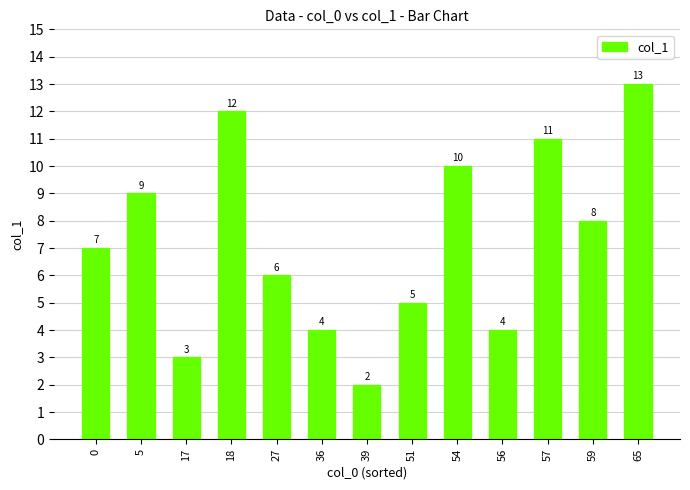

Reading left to right, transcribe all the data shown in this chart.

7	9	3	12	6	4	2	5	10	4	11	8	13